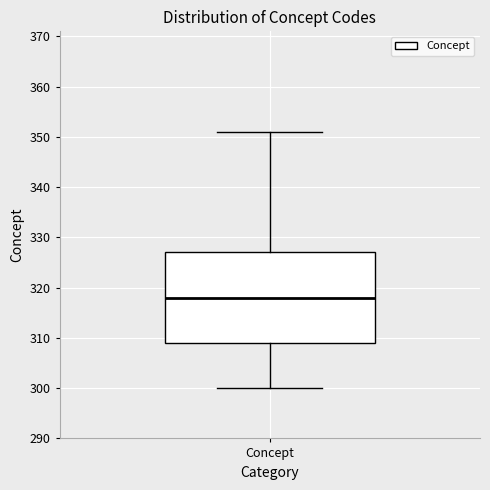

Transcribe this box plot: give where the median line is, the range the box spans, and where the two whiskers end, as read against the y-axis. The values are not printed on the chart, so give them approximately, as read against the axis.

median 318, box 309 to 327, whiskers 300 to 351